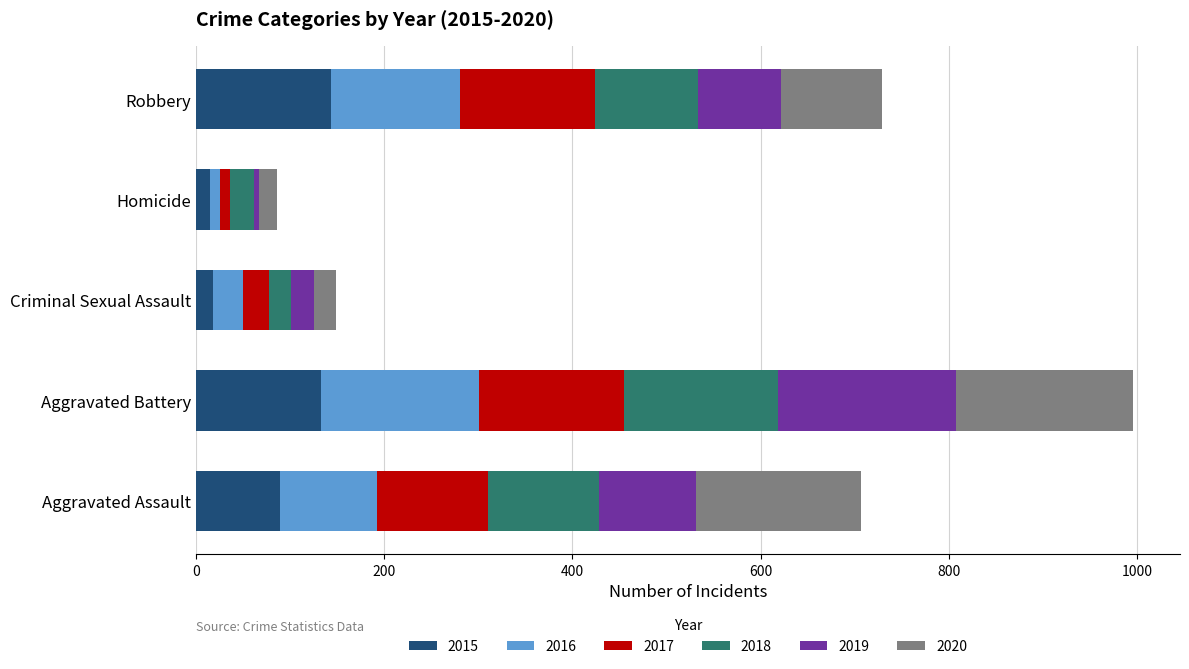

What is the total value across all series at Aggravated Assault?

707